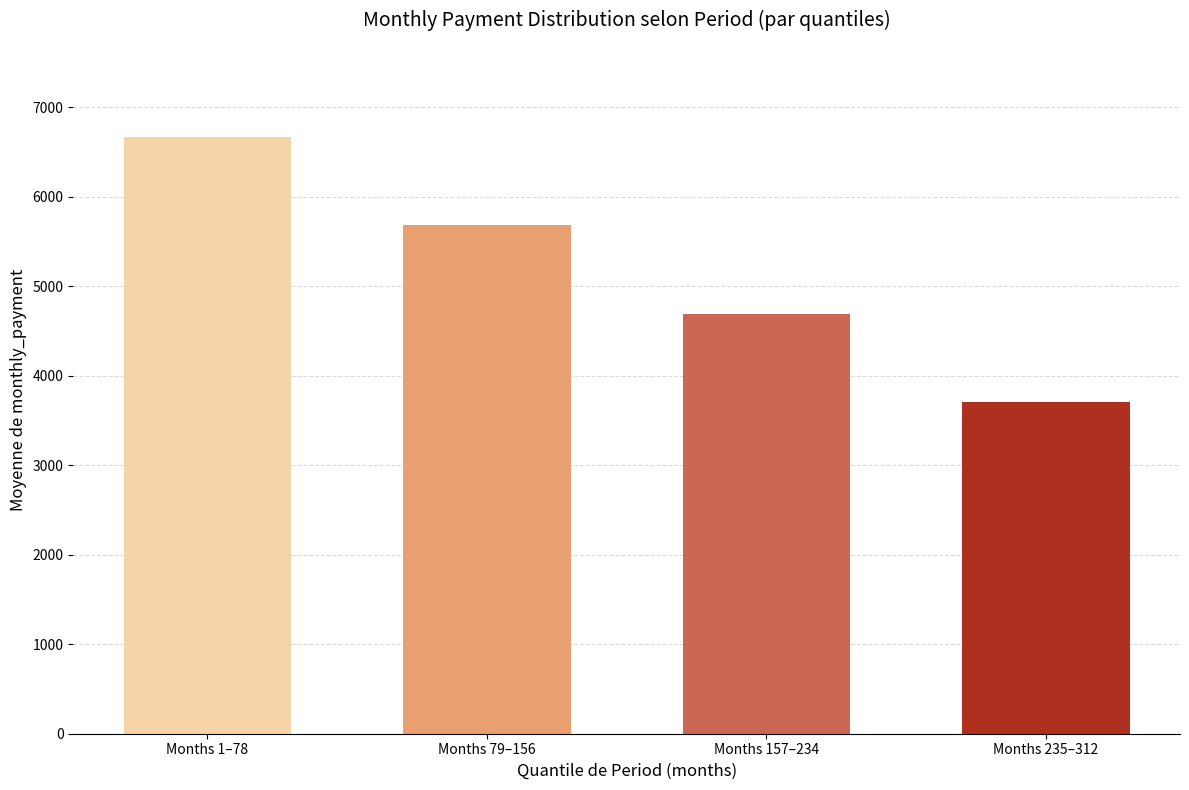

Reading left to right, what are all the values shown in this chart?

6675.0	5685.4	4695.8	3706.3